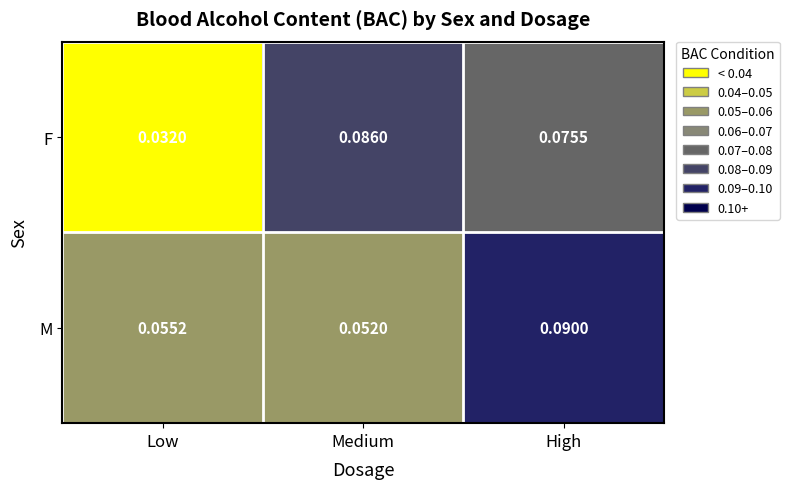

Where is M nearest to the value 0?

Medium